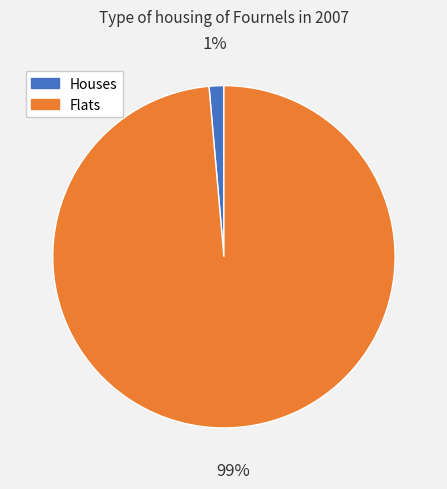

Is there any slice that represents more than half of the pie?

Yes